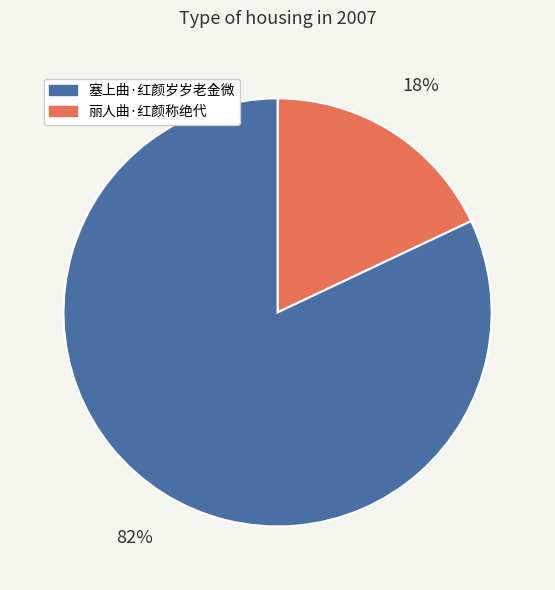

How many segments does this pie chart have?

2